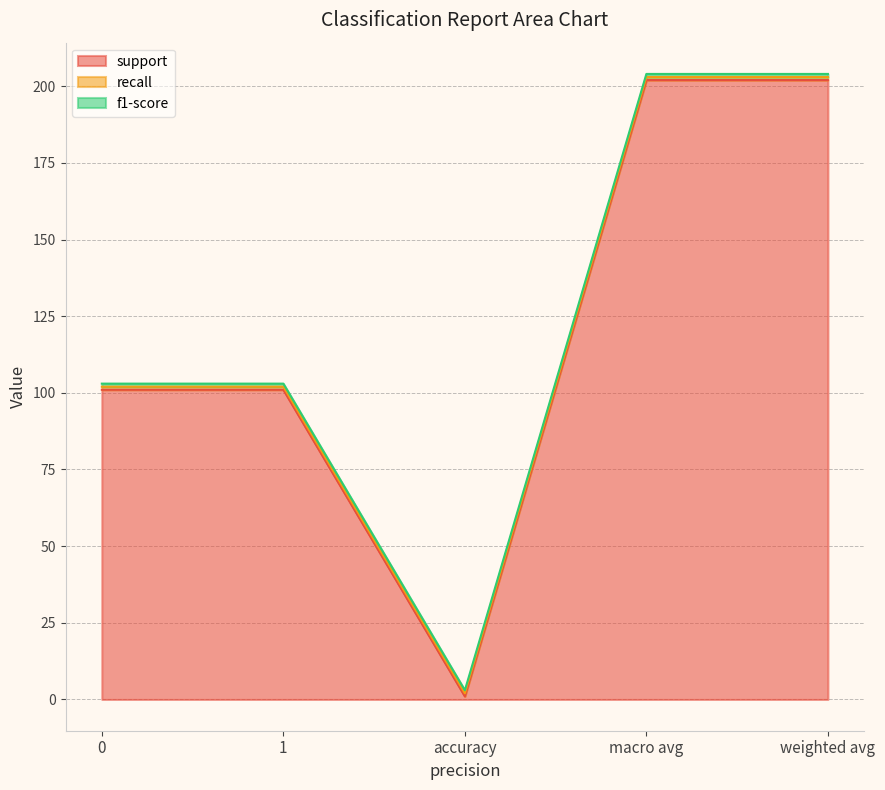

Rank the series at weighted avg from lowest to highest value.

recall, f1-score, support